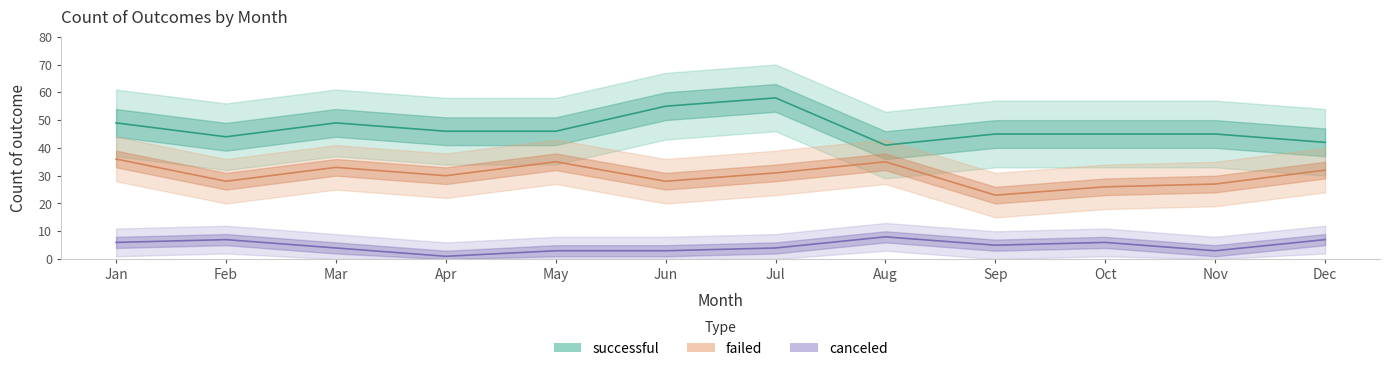

What is the value of the canceled point at the 1st from the left?

6